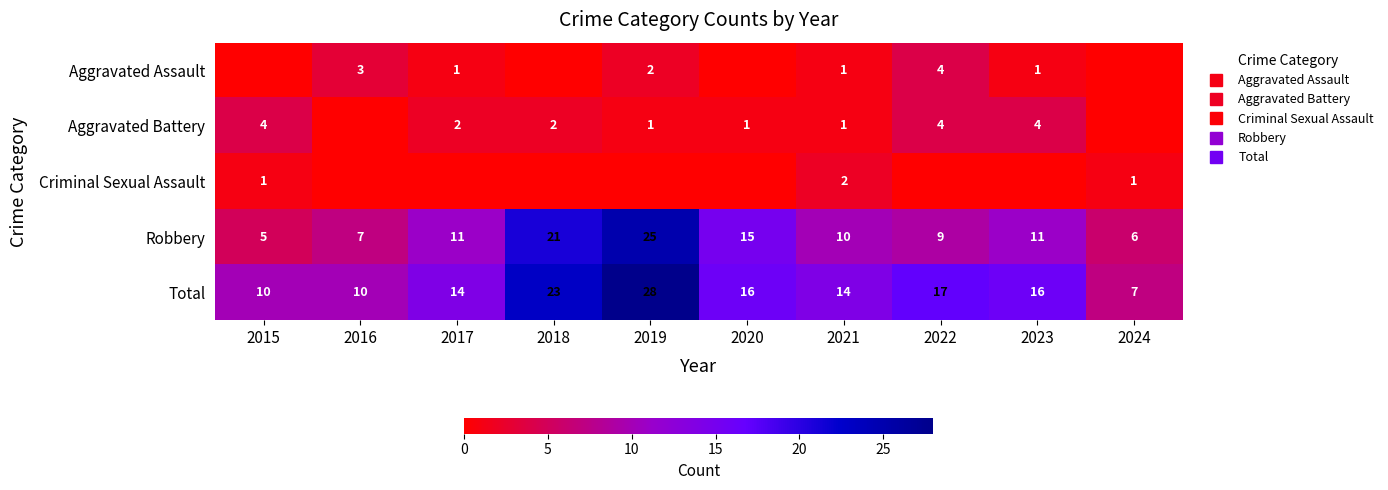

What is the maximum value shown in the chart?

28